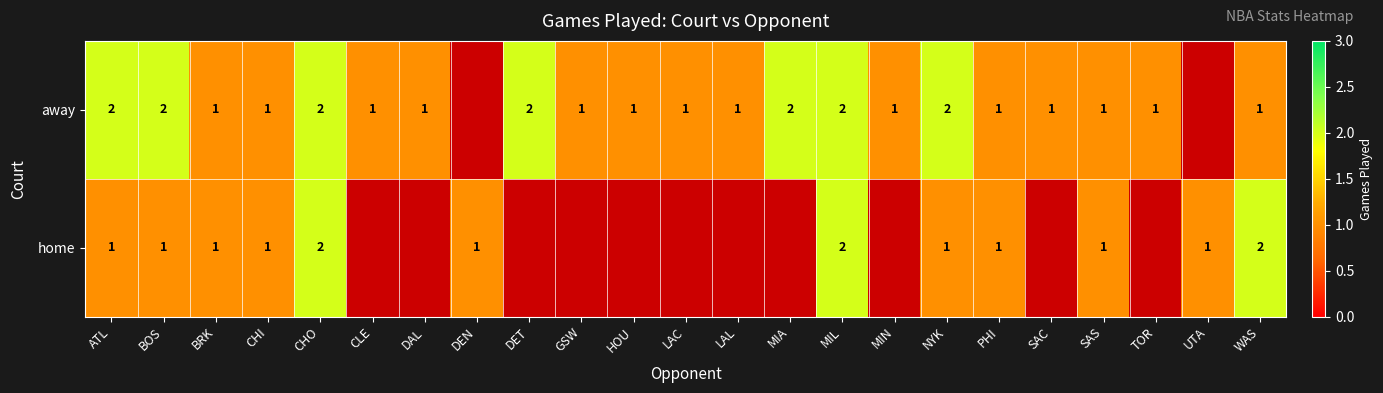

The value of away at CHI is 2. True or false?

False